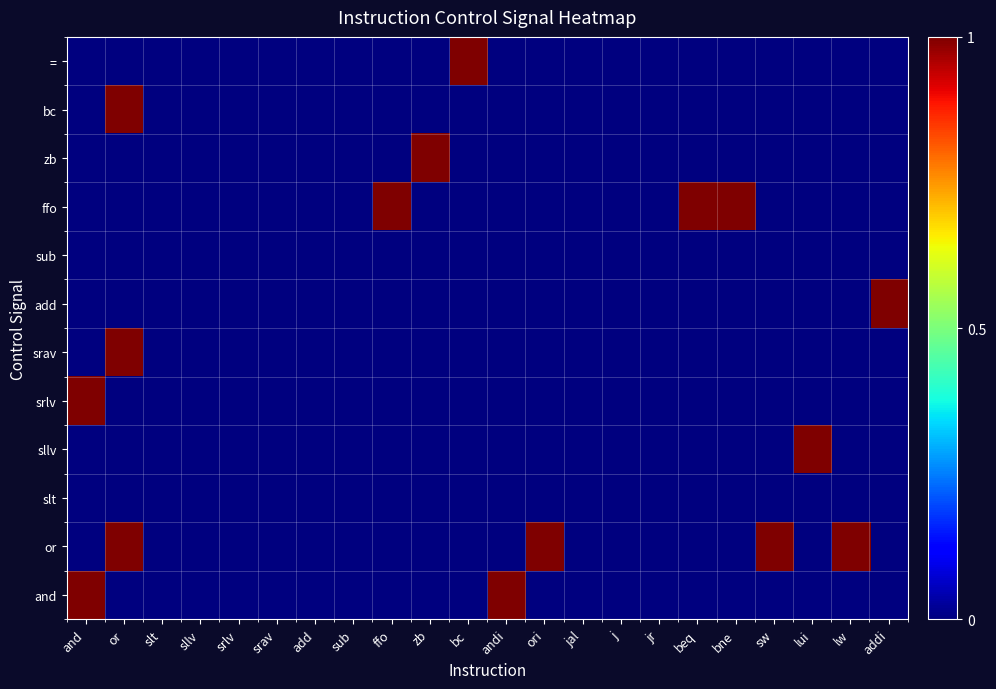

Rank the series at bne from lowest to highest value.

and, or, slt, sllv, srlv, srav, add, sub, zb, bc, =, ffo